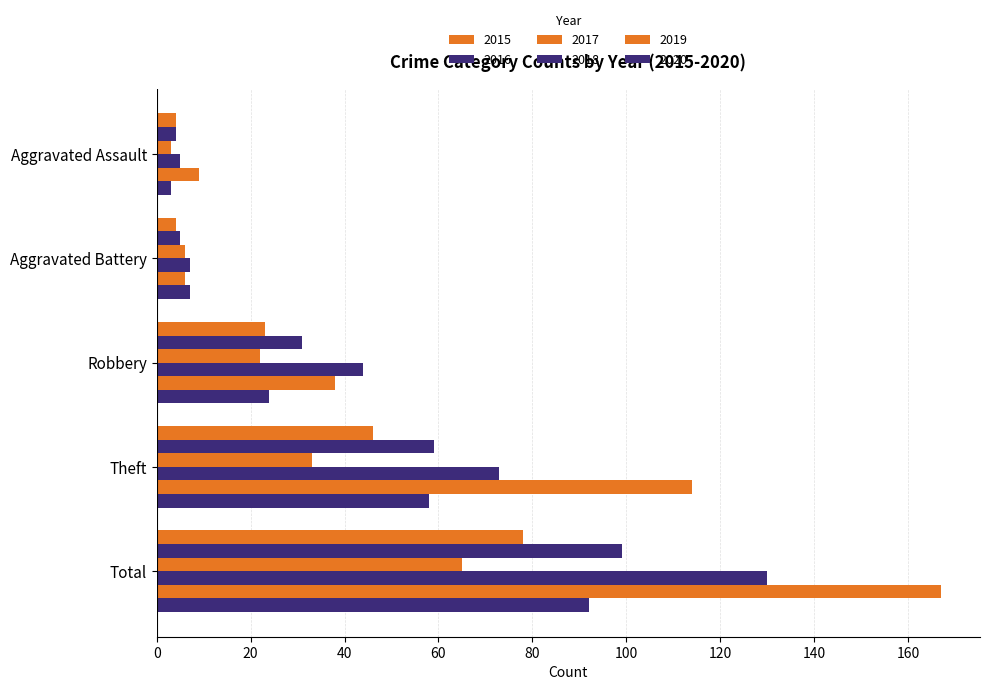

Between Theft and Total, which series saw the biggest shift?

2018